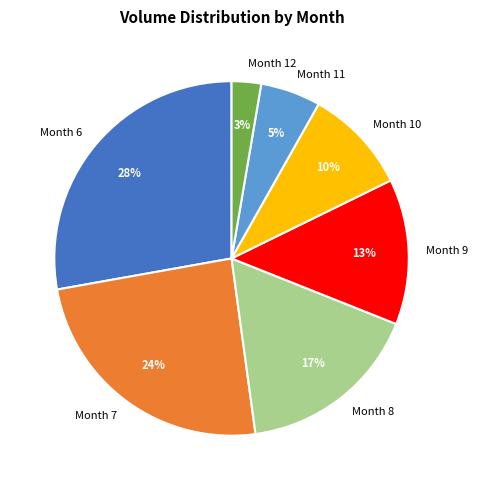

Does Month 12 represent more than half of the total?

No